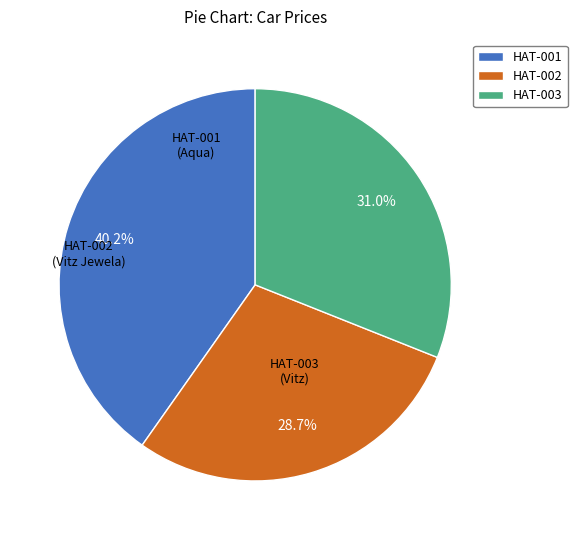

To the nearest percent, what is the average slice percentage?

33%